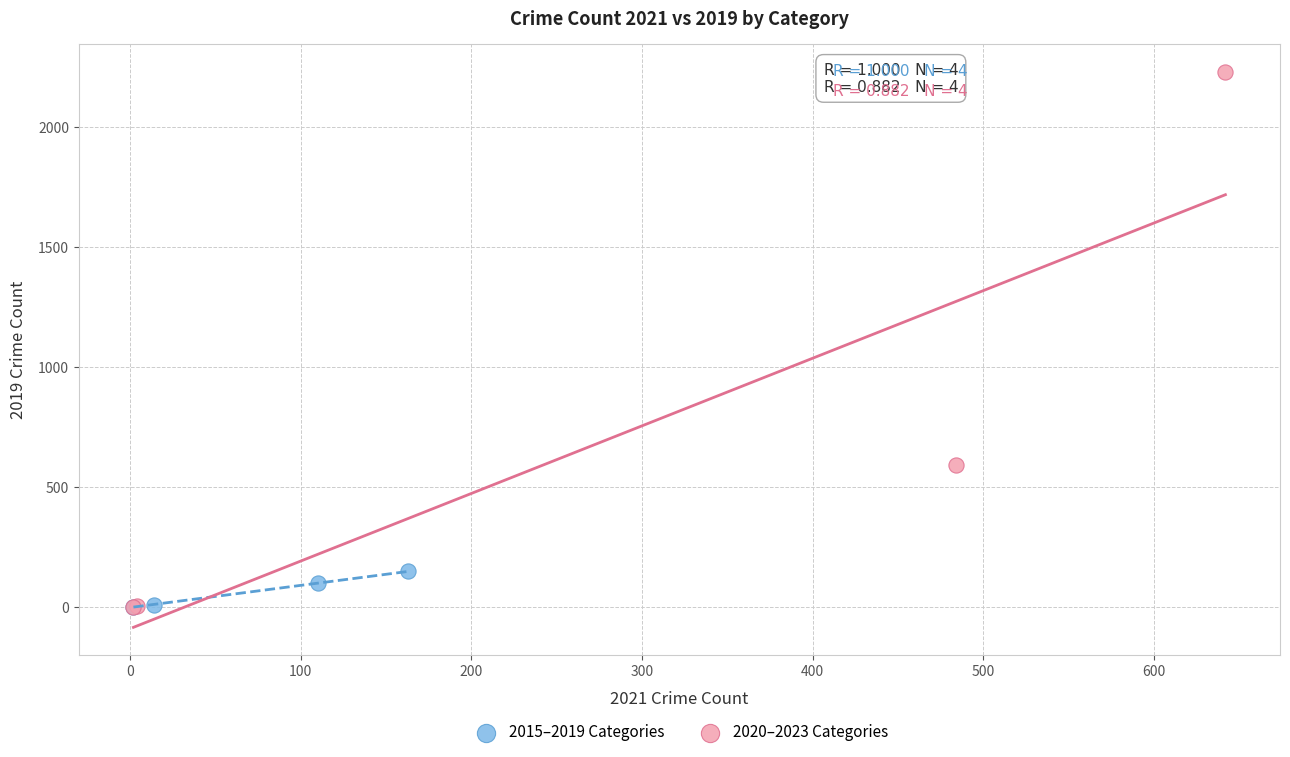

Which series has the widest spread of Y values?

2020–2023 Categories